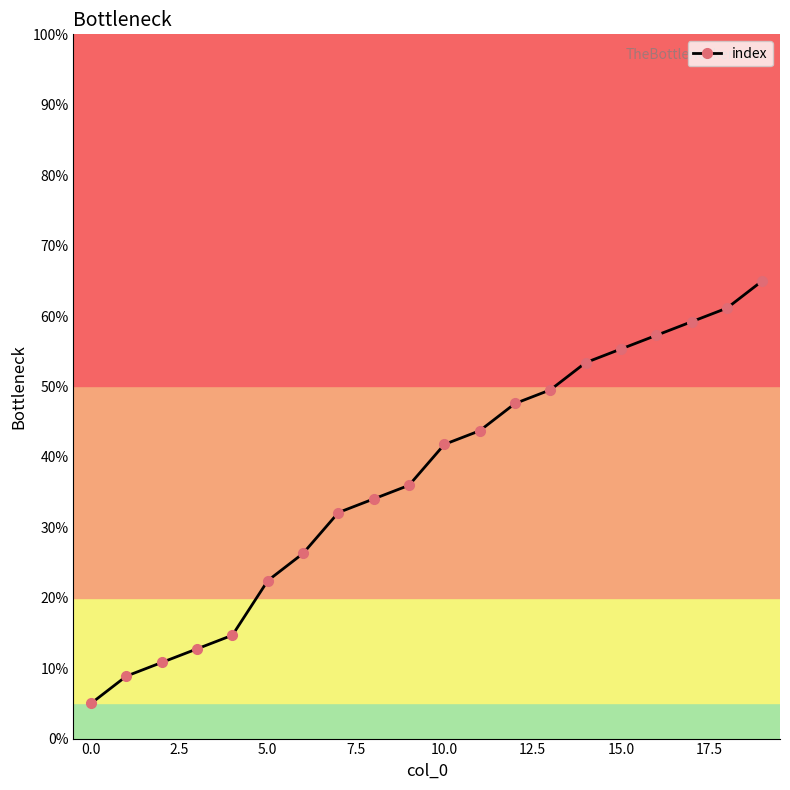

Count the number of data series in this chart.

1